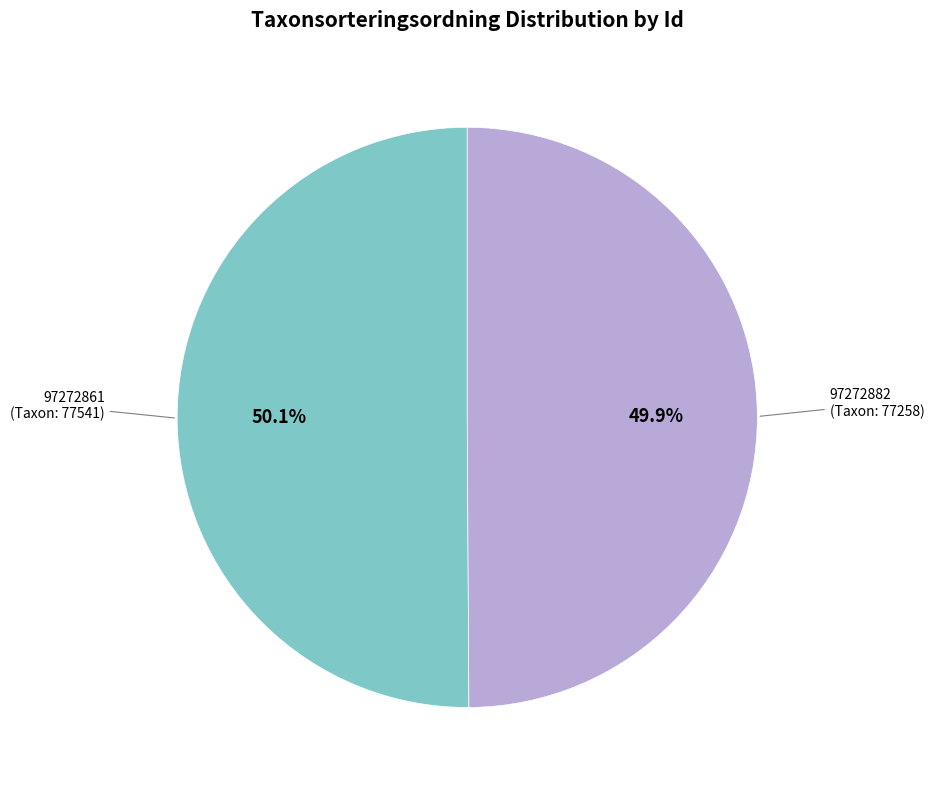

Does any single category account for the majority?

Yes